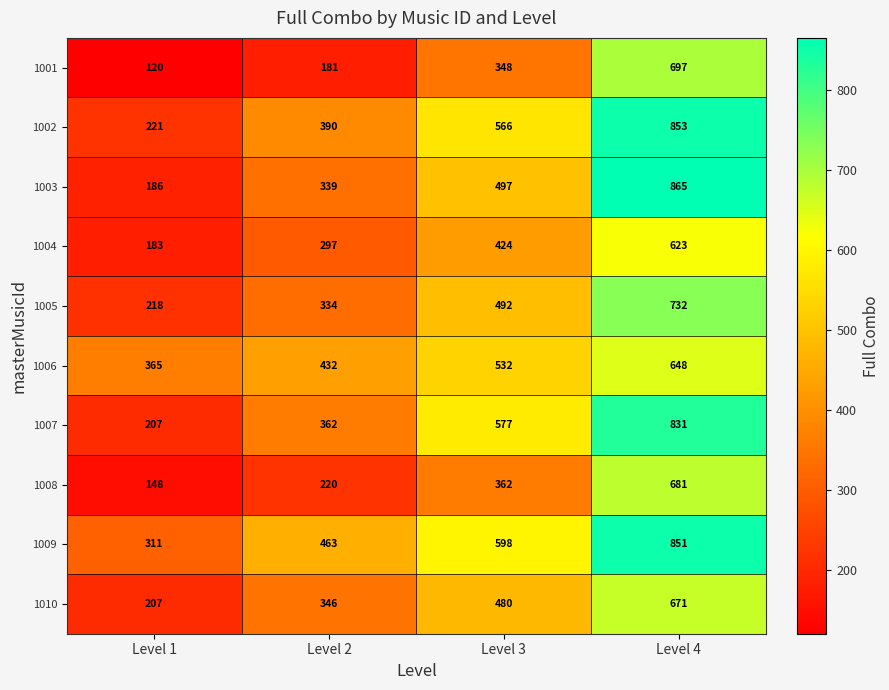

At how many categories does at least one series exceed 131?

4